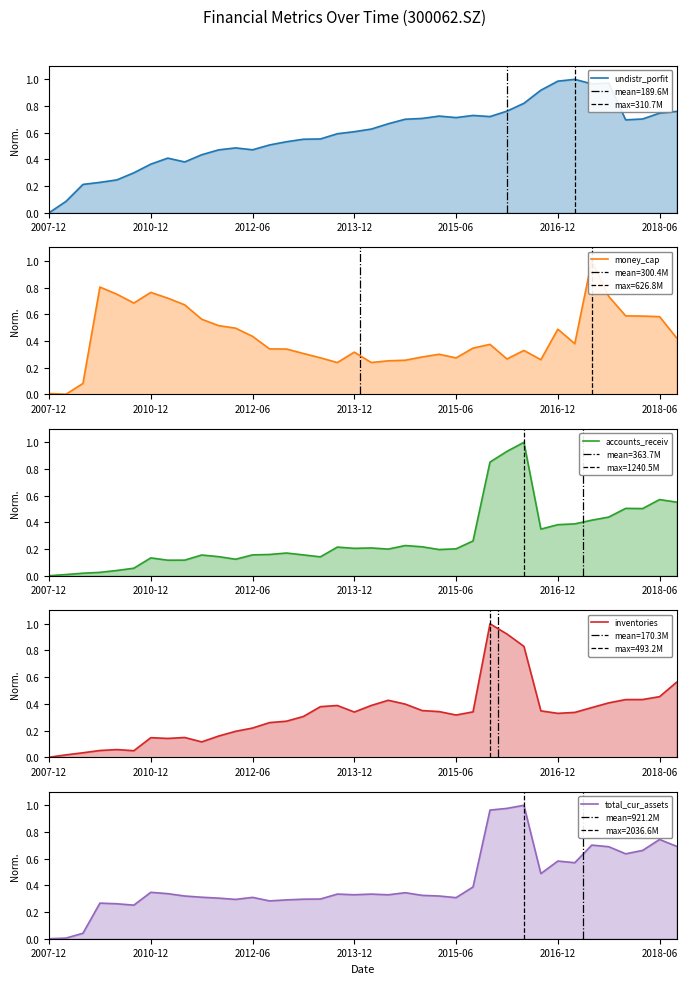

Which series has the largest total across all categories?

undistr_porfit